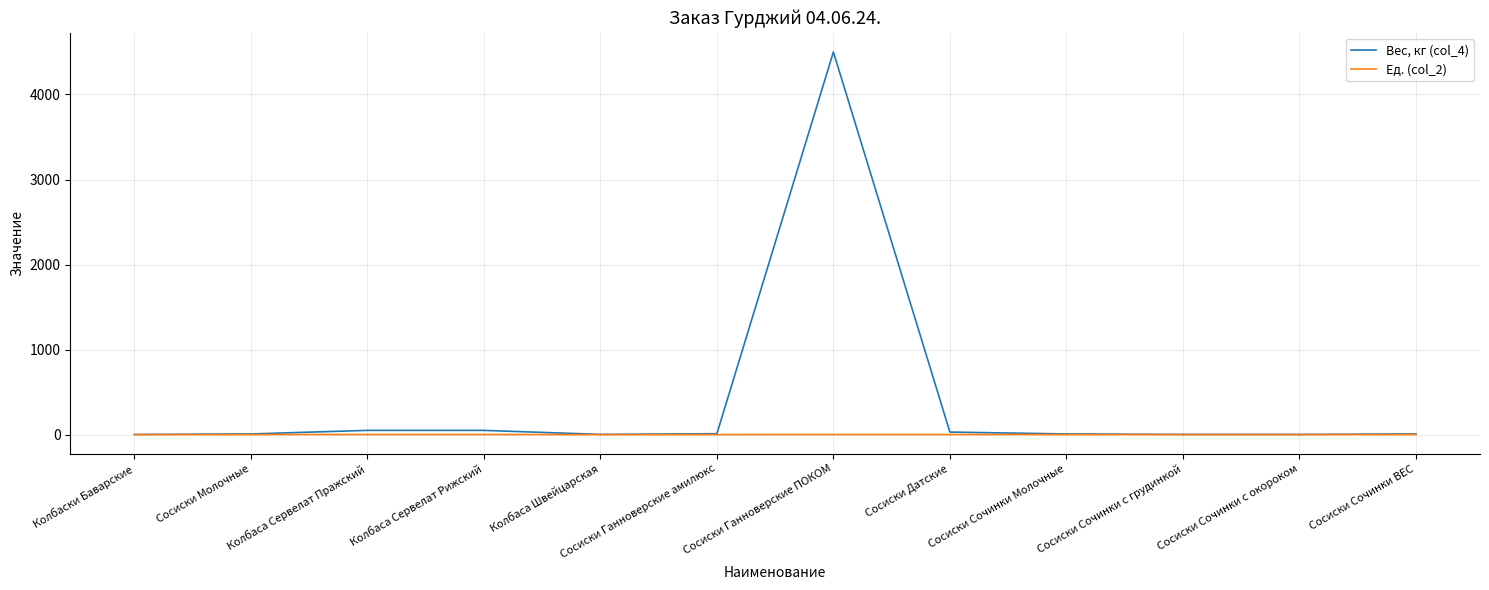

How many Ед. (col_2) values are between 0 and 1?

12